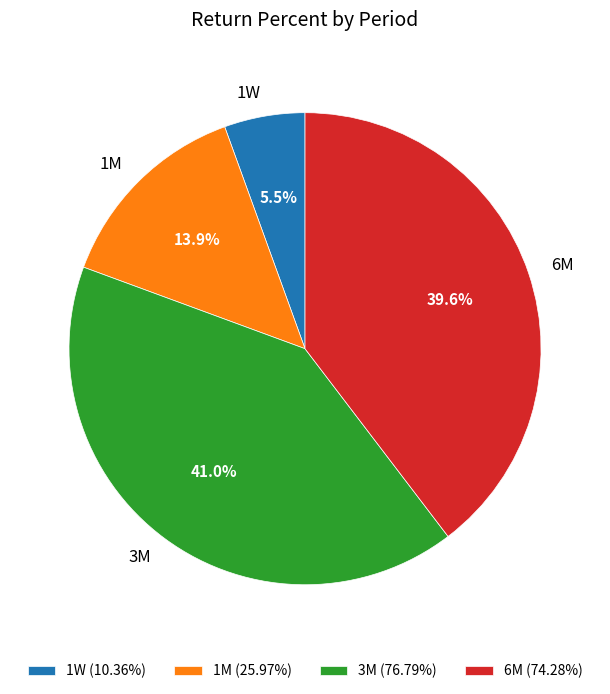

How much of the chart is everything except 6M?

60.4%